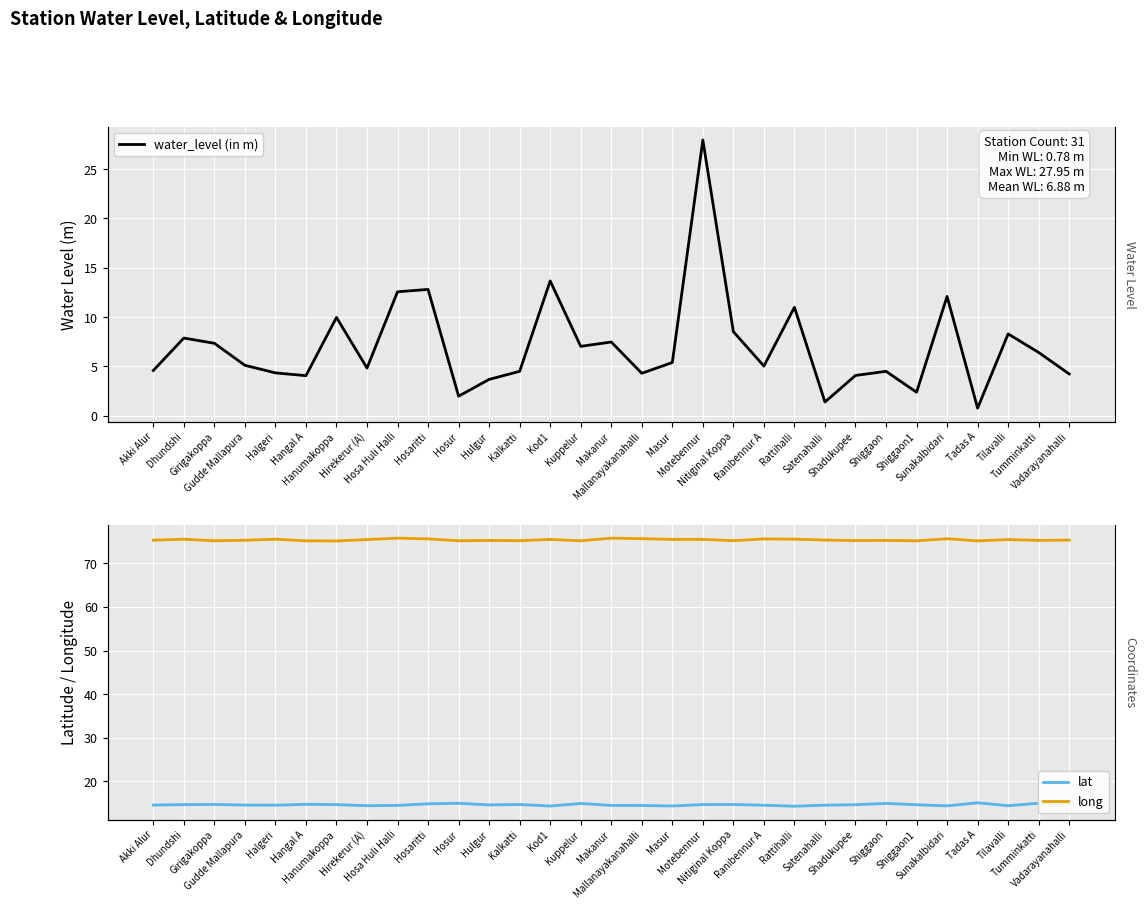

In water_level (in m), how many points are higher than both neighbors (excluding endpoints)?

10